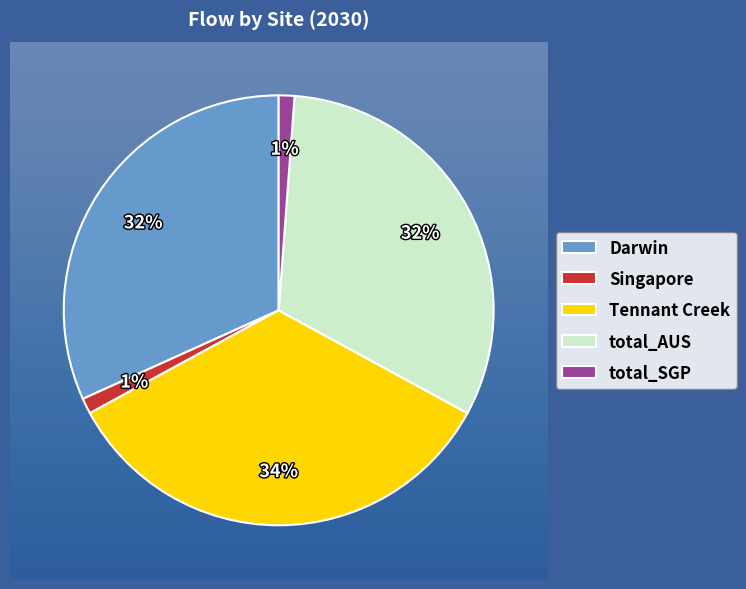

Which category has the biggest portion of the pie?

Tennant Creek